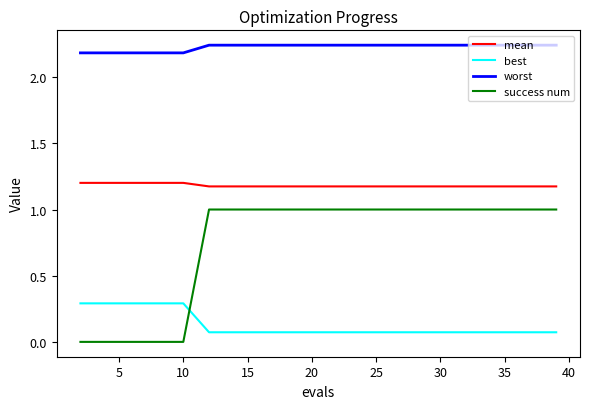

What is the highest value of the success num series?

1.0